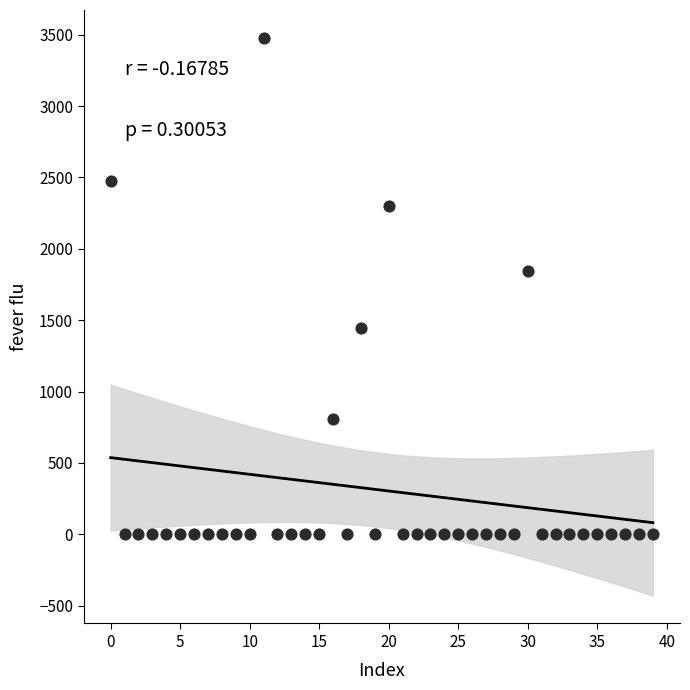

What Y value in the scatter plot is closest to 1739?

1844.3